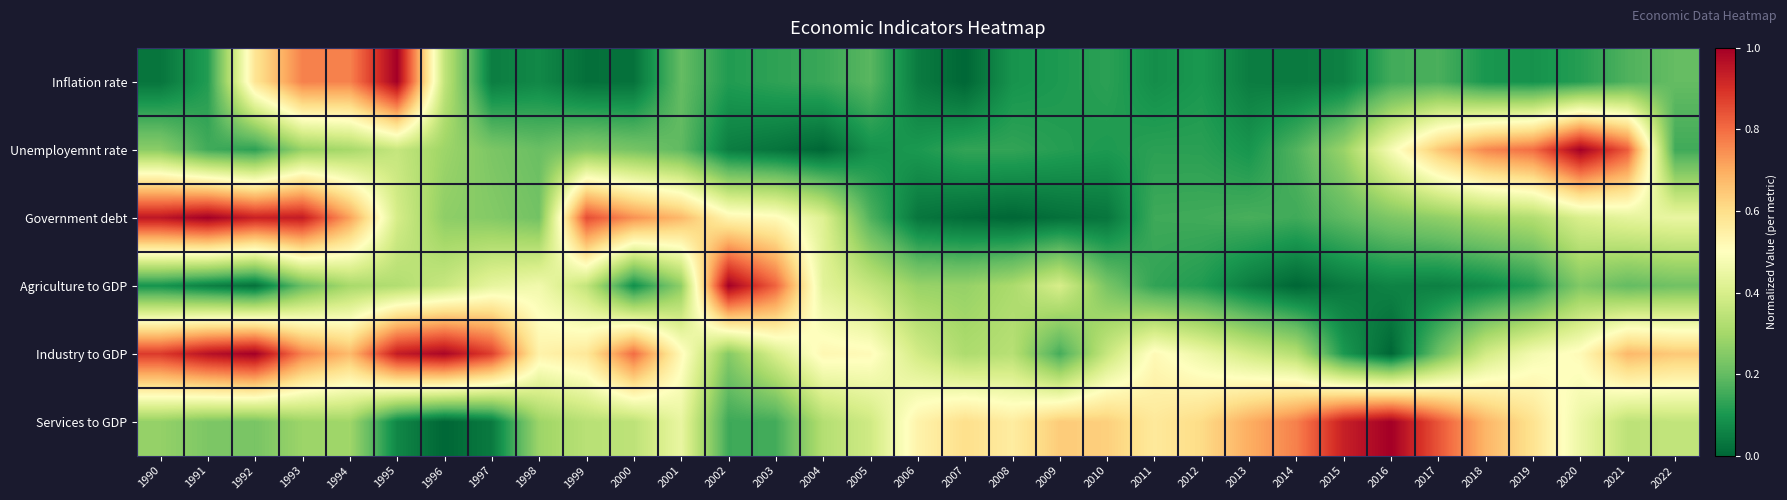

Which series has the largest total across all categories?

Industry to GDP